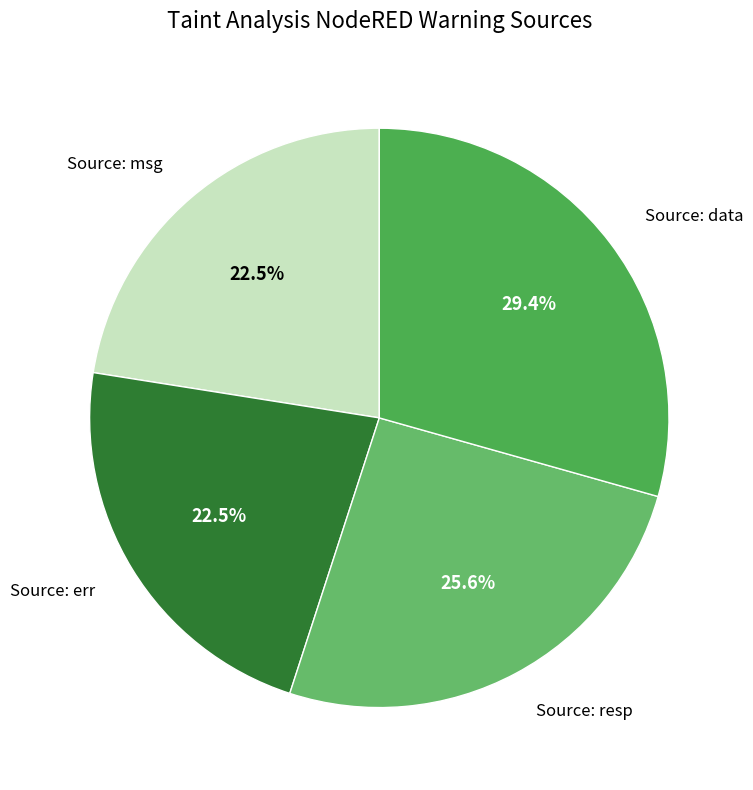

How many slices are in this pie chart?

4